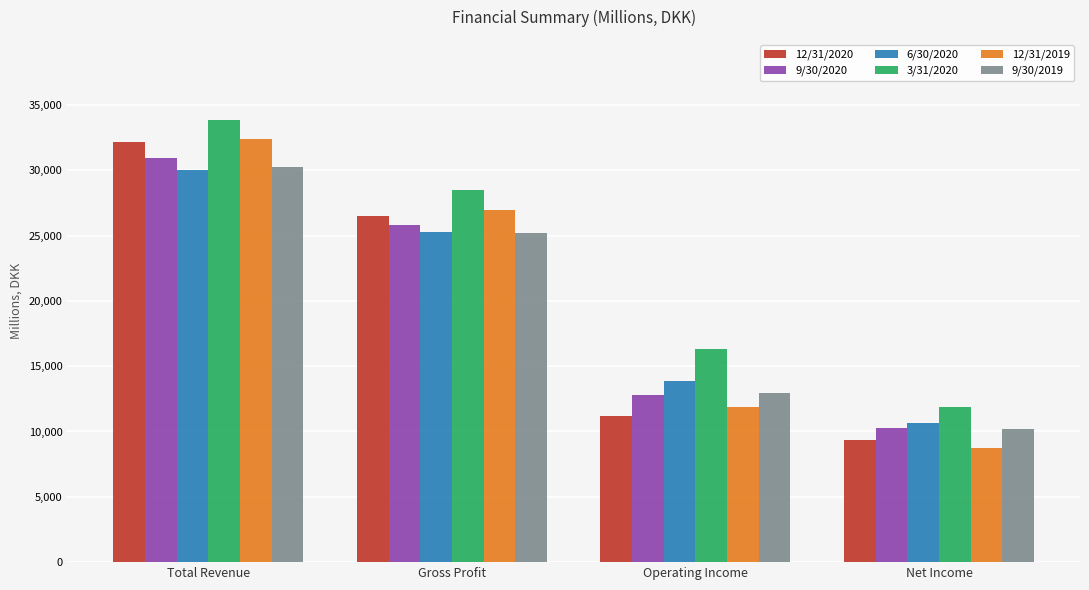

The value of 9/30/2020 at Operating Income is 8260. True or false?

False